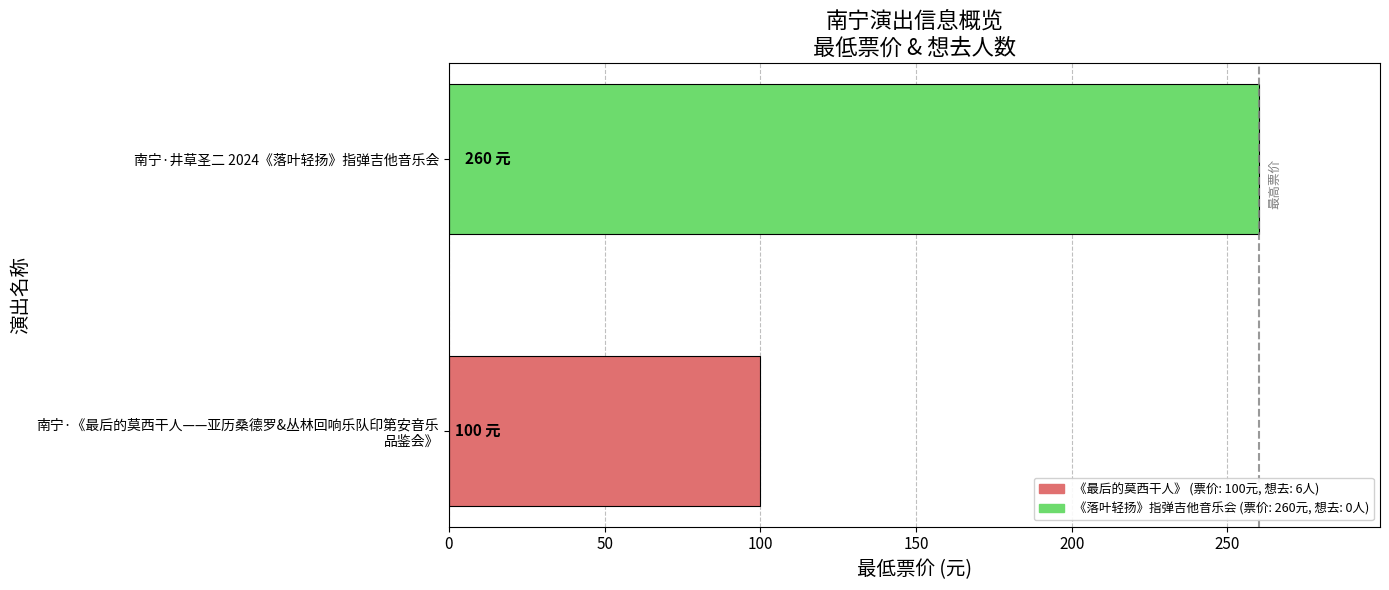

Rank the categories by value from lowest to highest.

南宁·《最后的莫西干人——亚历桑德罗&丛林回响乐队印第安音乐
品鉴会》, 南宁·井草圣二 2024《落叶轻扬》指弹吉他音乐会